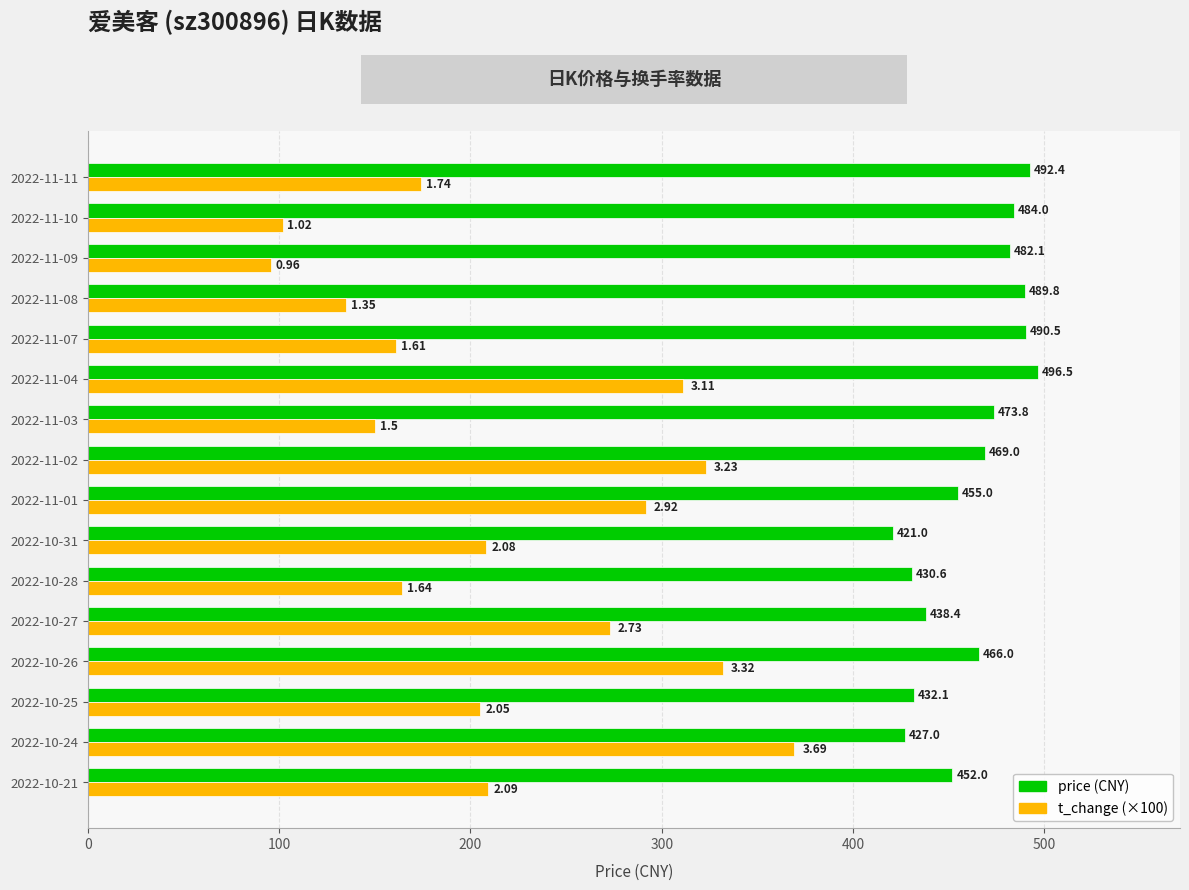

What is the total value across all series at 2022-11-02?

792.0